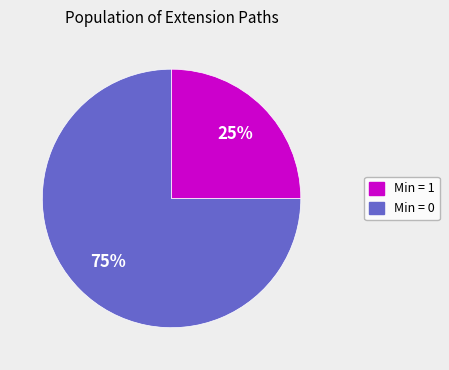

Does any single category account for the majority?

Yes